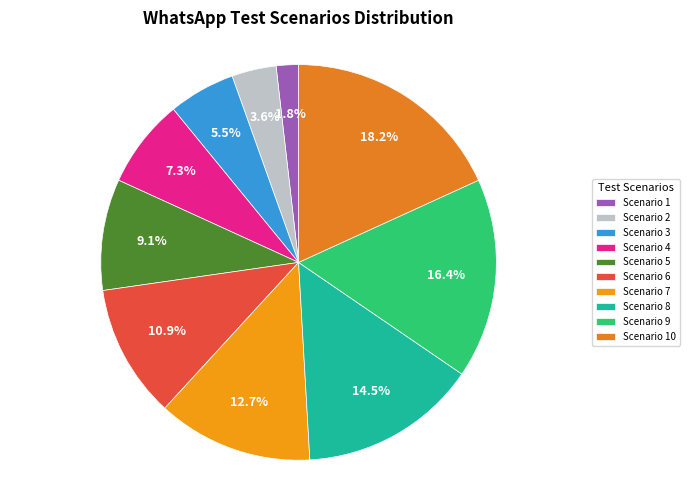

Is there any slice that represents more than half of the pie?

No